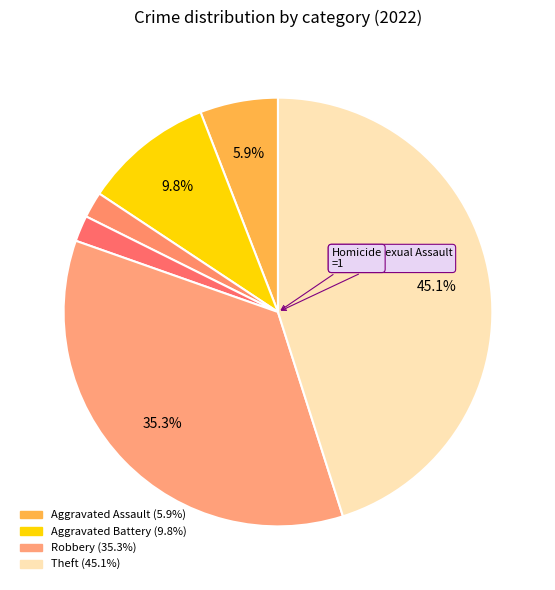

Count the number of slices in the pie.

6